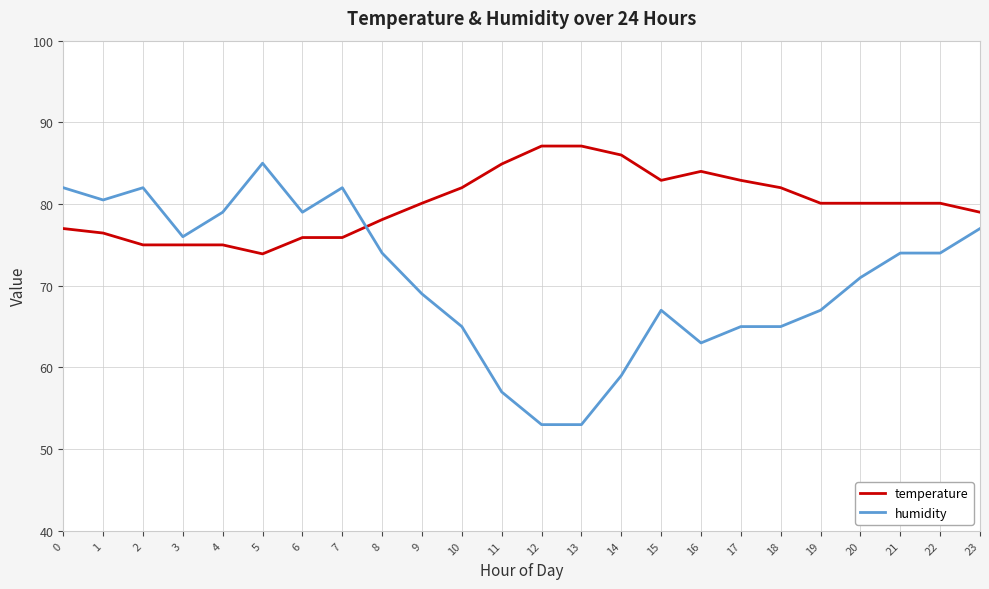

What is the sum of the humidity values at 11 and 6?

136.0